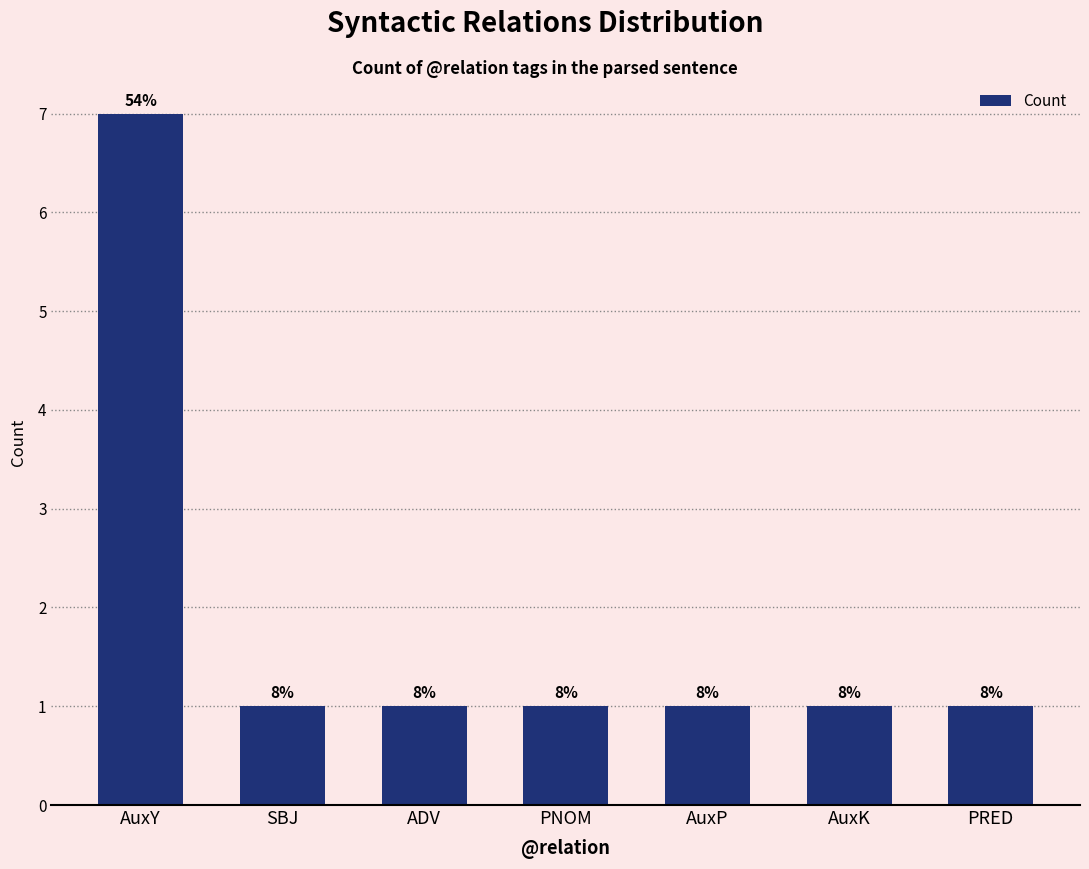

Does the chart contain stacked bars?

No